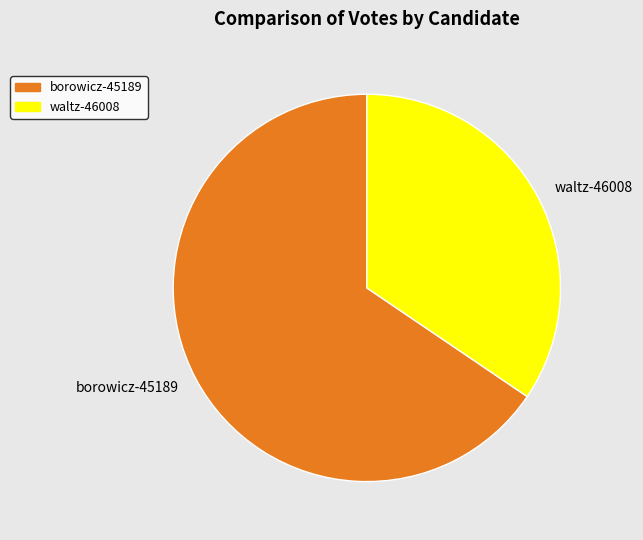

Count the number of slices in the pie.

2